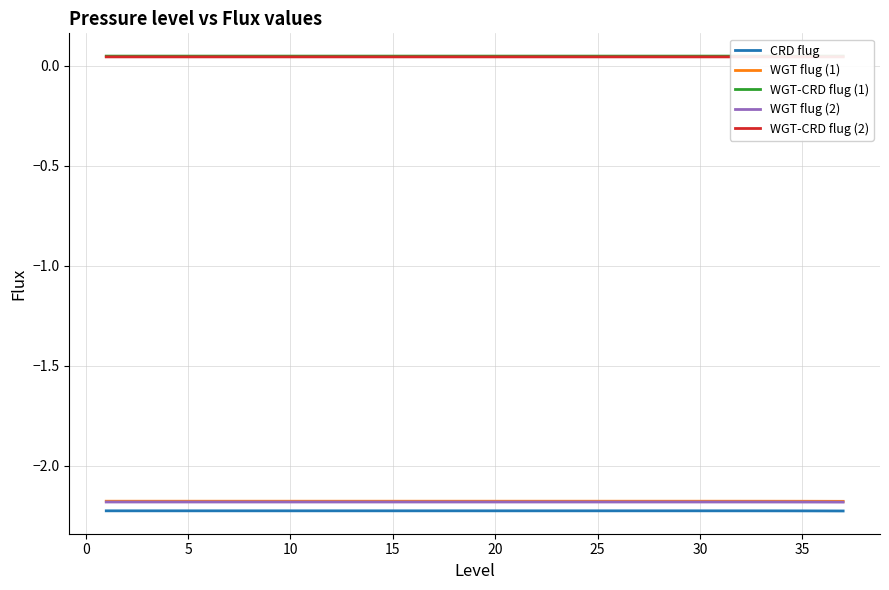

True or false: WGT flug (2) and CRD flug cross at least once.

False